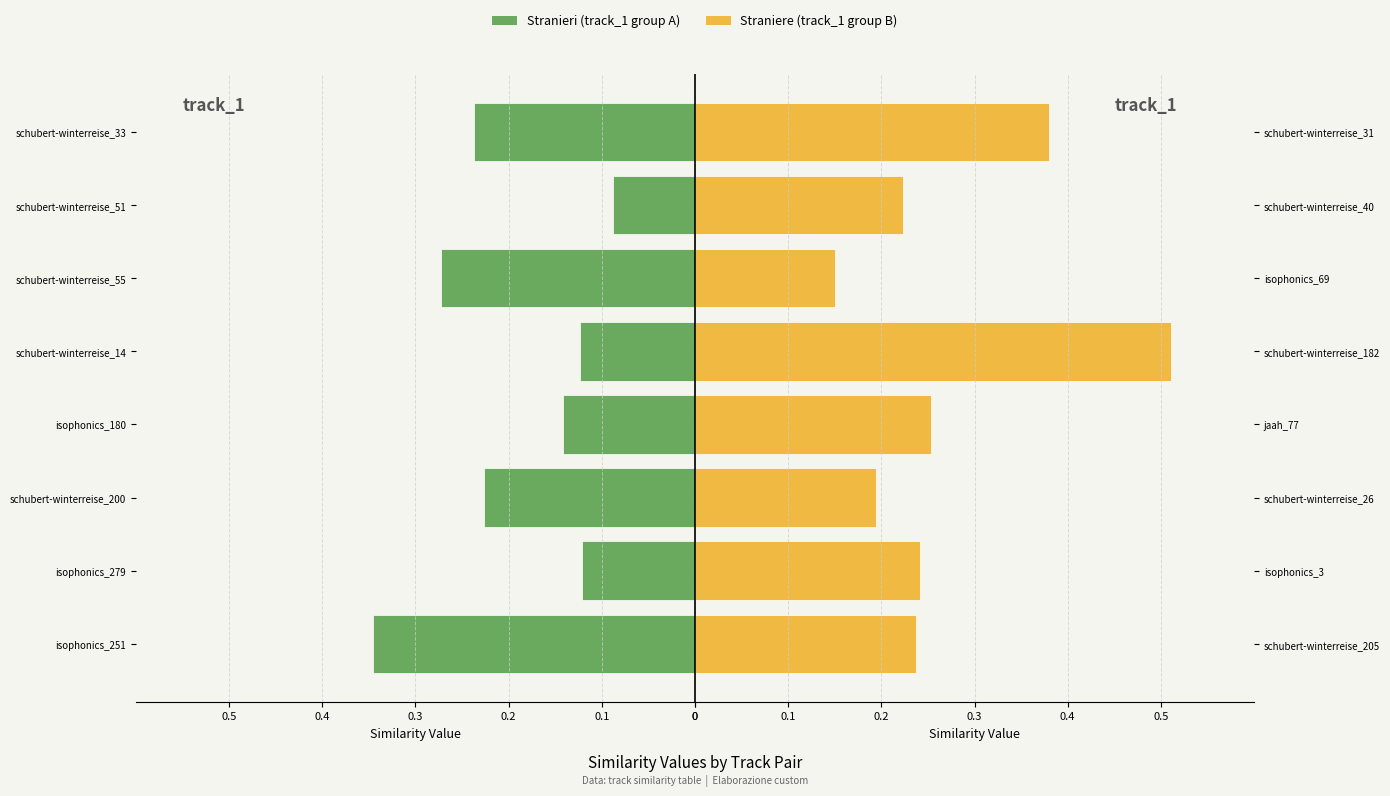

What is the greatest value displayed?

0.5